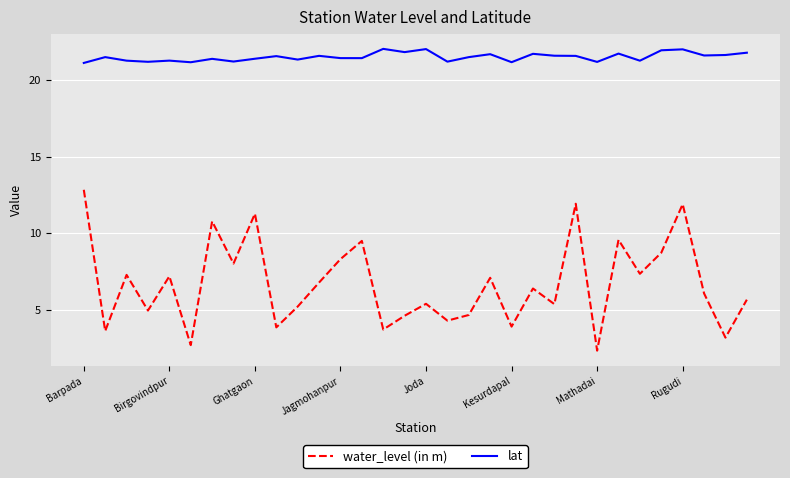

True or false: water_level (in m) and lat intersect in this chart.

False